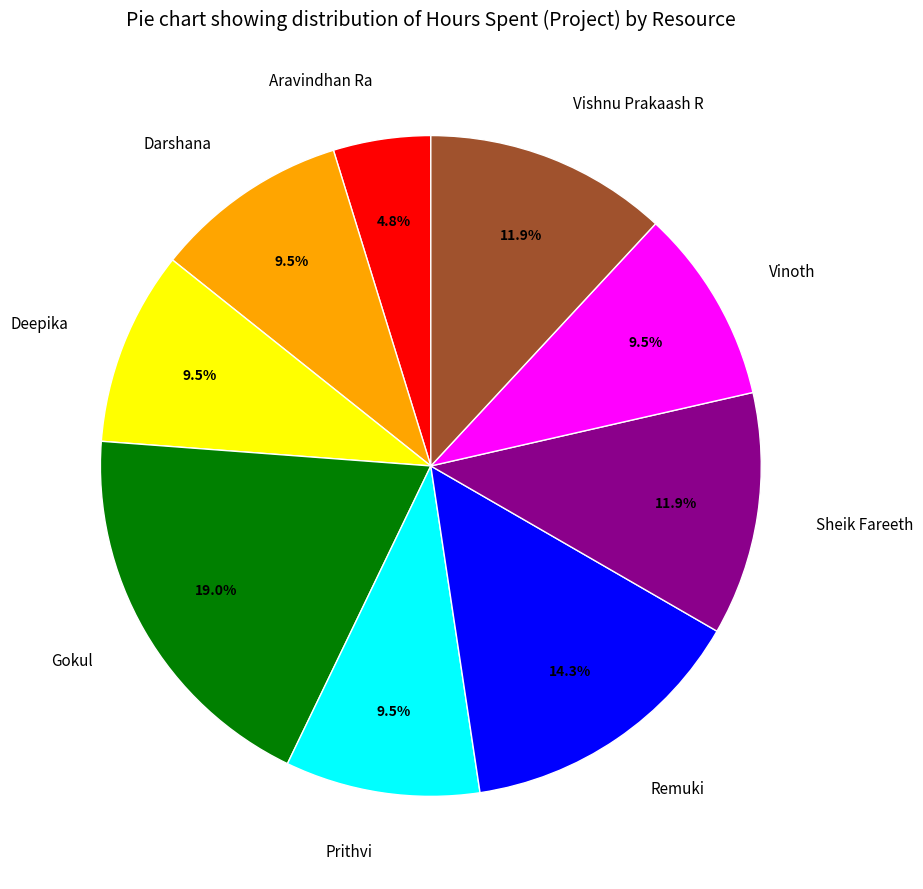

Between Sheik Fareeth and Deepika, which is larger?

Sheik Fareeth